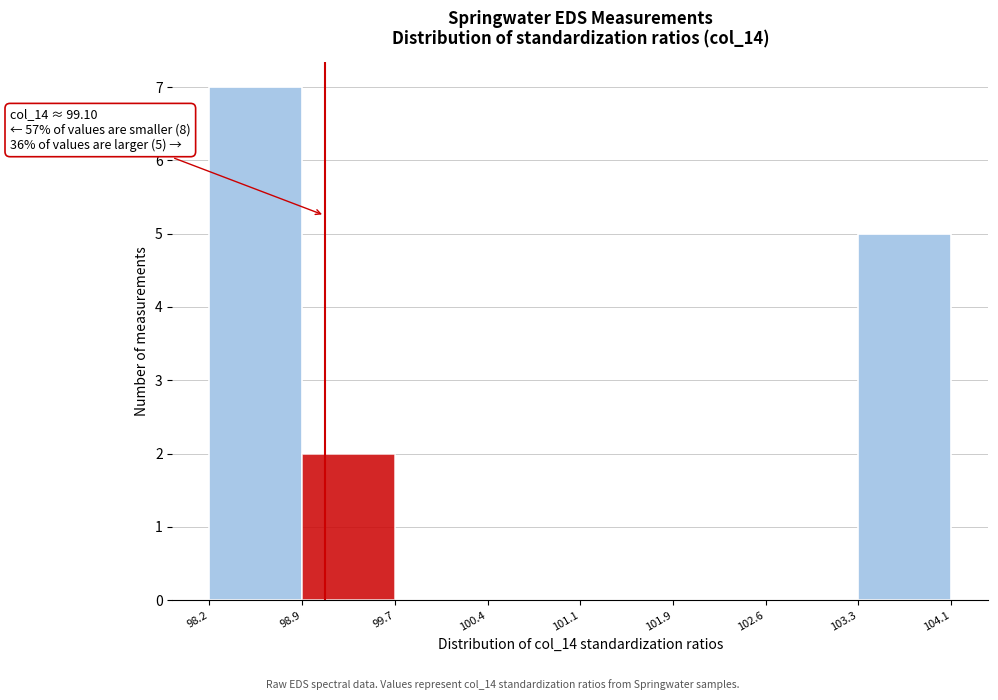

Over which range of the x-axis is the bar tallest?

98.2 to 98.9